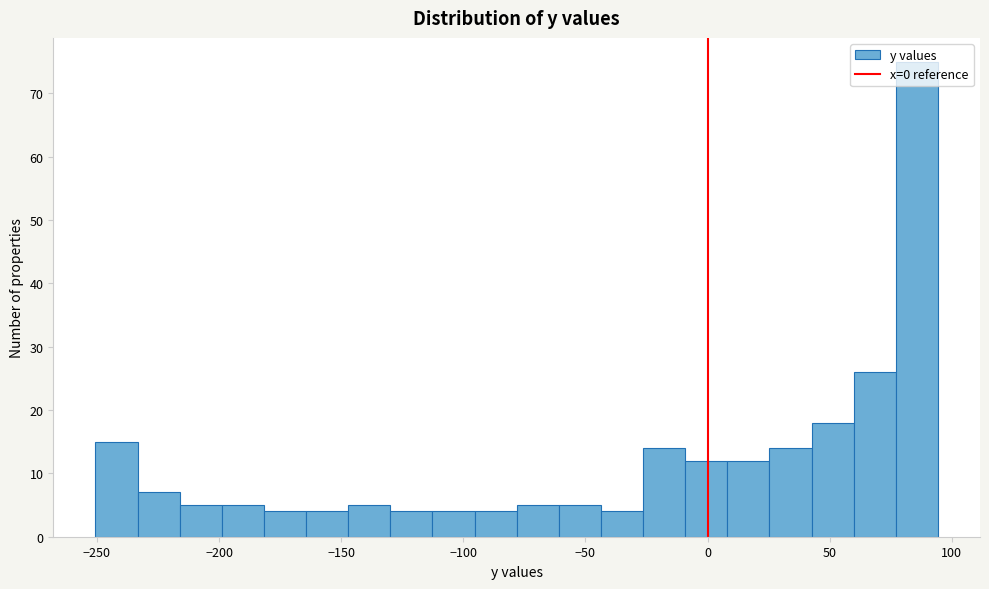

Around what value on the x-axis is the tallest bar? Give the approximate position of its centre, as read against the axis.

85